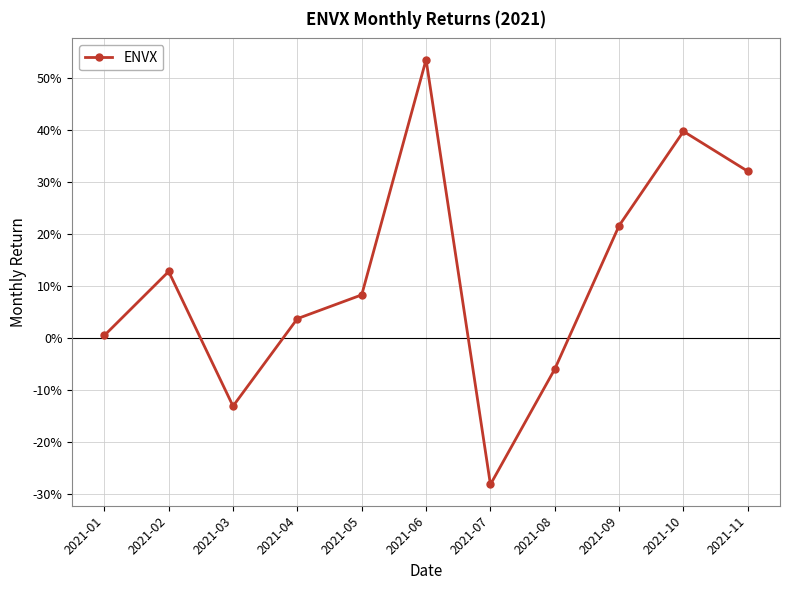

Is this an area chart (filled region under the line)?

No